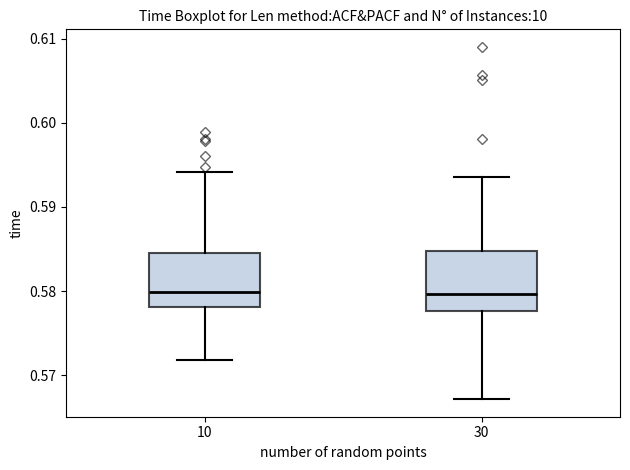

Reading left to right, read every box against the y-axis: the position of its median line, the range the box covers, and the ends of its whiskers. The values are not printed on the chart, so give them approximately, as read against the axis.

10: median 0.580, box 0.578 to 0.585, whiskers 0.572 to 0.594
30: median 0.580, box 0.578 to 0.585, whiskers 0.567 to 0.594